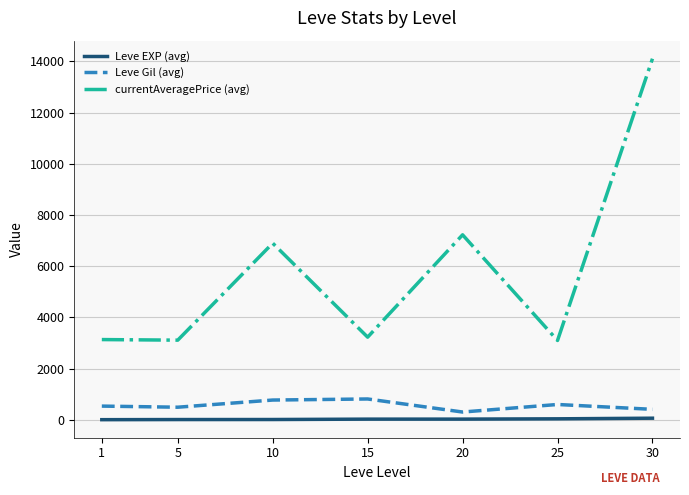

True or false: currentAveragePrice (avg) and Leve EXP (avg) intersect in this chart.

False